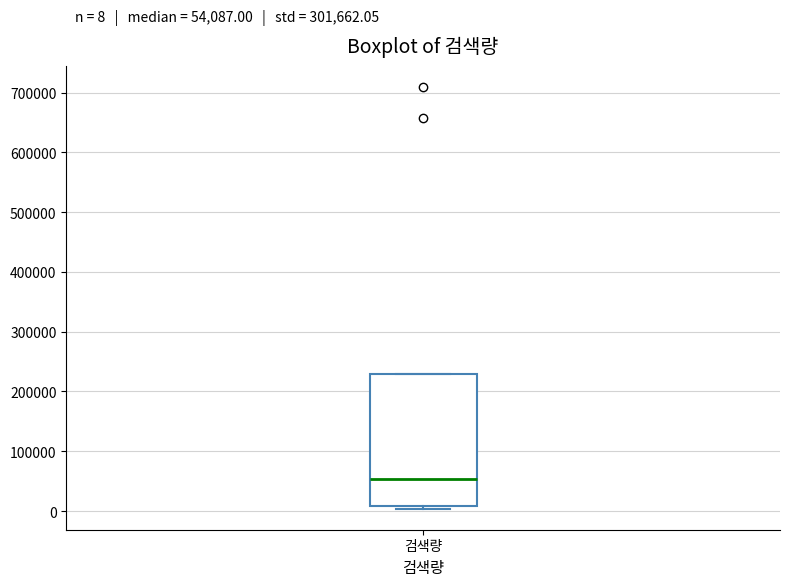

Transcribe this box plot: give where the median line is, the range the box spans, and where the two whiskers end, as read against the y-axis. The values are not printed on the chart, so give them approximately, as read against the axis.

median 50000, box 10000 to 230000, whiskers 0 to 230000